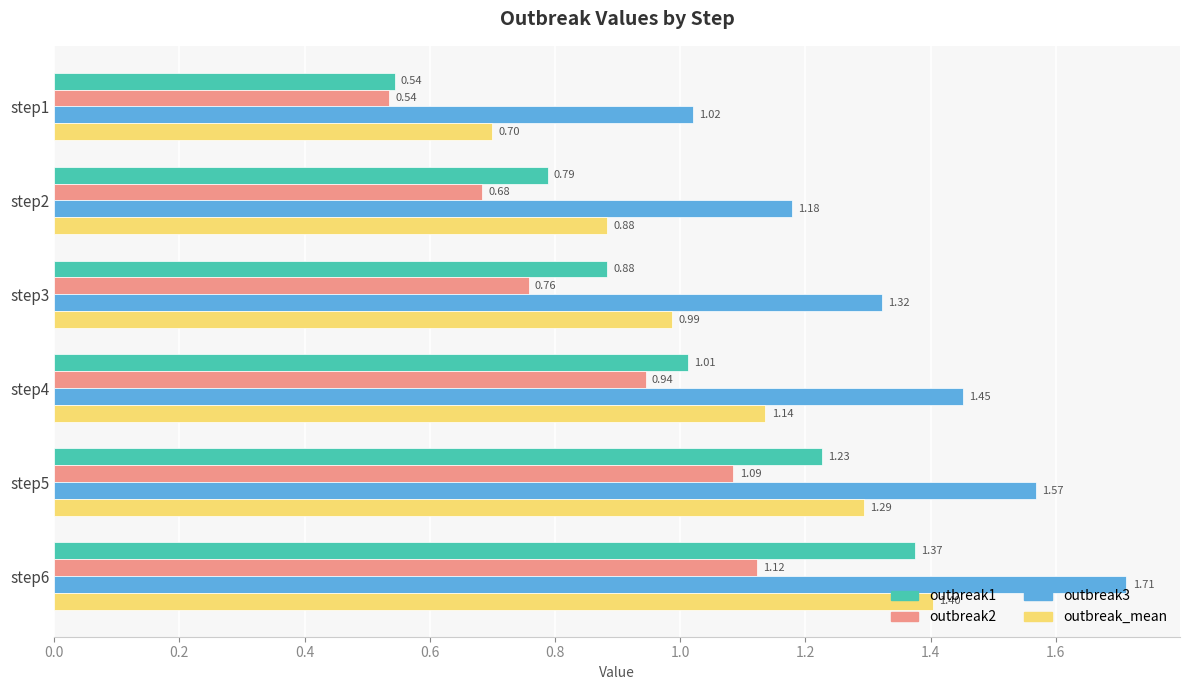

What are all the series names shown in the legend?

outbreak1, outbreak2, outbreak3, outbreak_mean